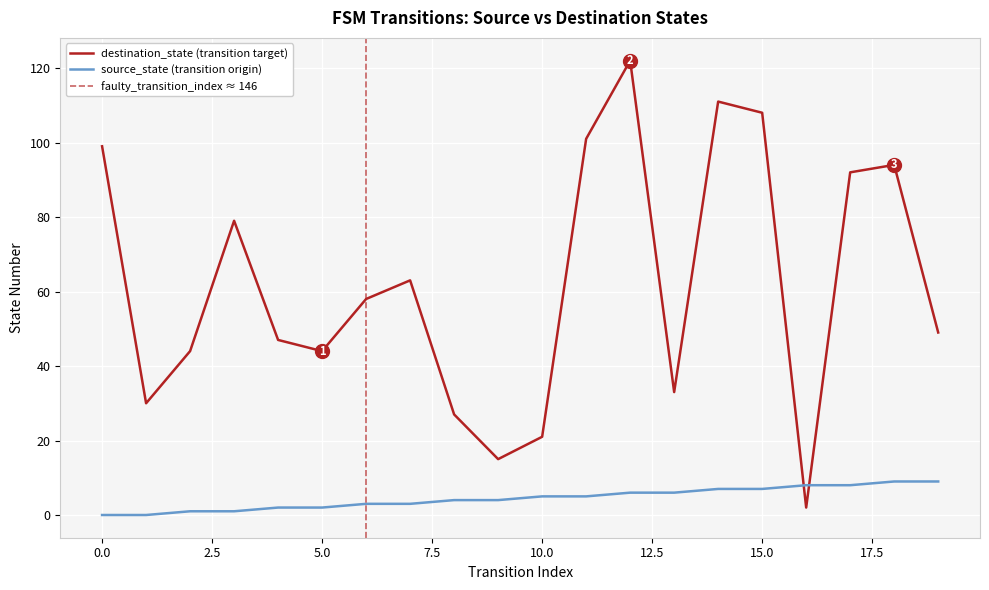

What is the value of the source_state point at the 4th from the left?

1